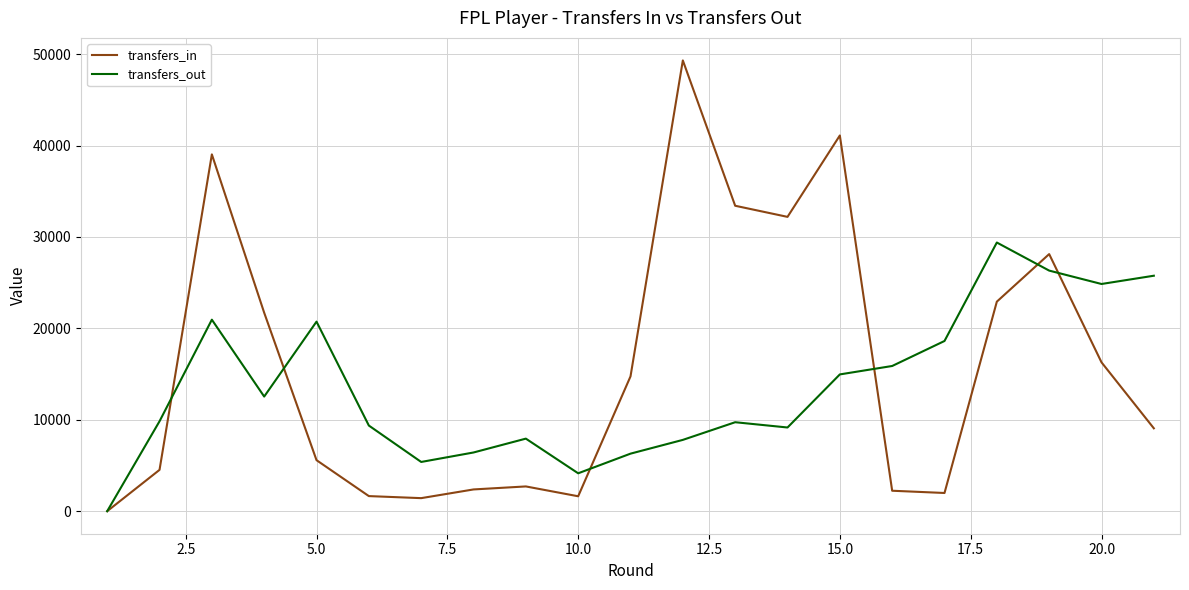

List the series in order of their overall mean, lowest first.

transfers_out, transfers_in